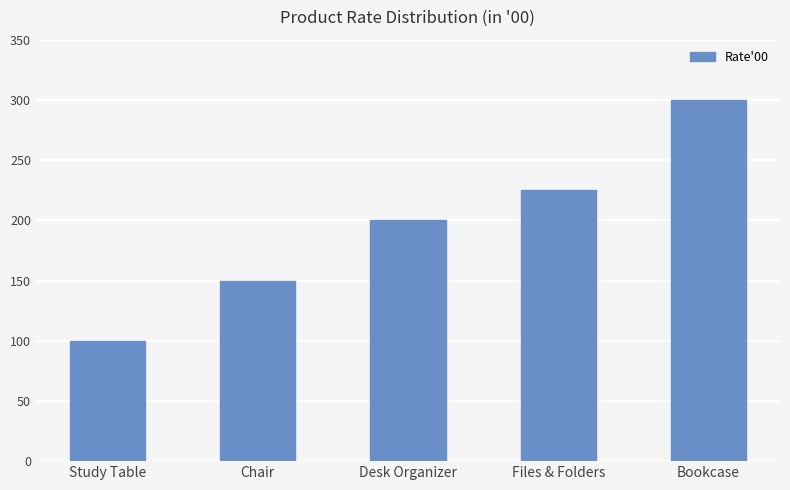

Count the number of categories in the chart.

5